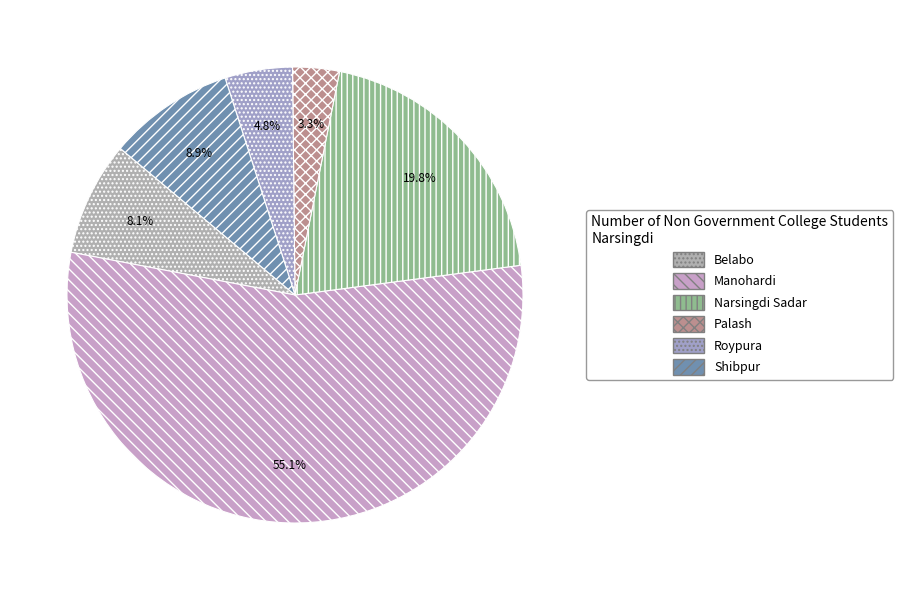

The Roypura slice represents 5% of the pie. True or false?

True